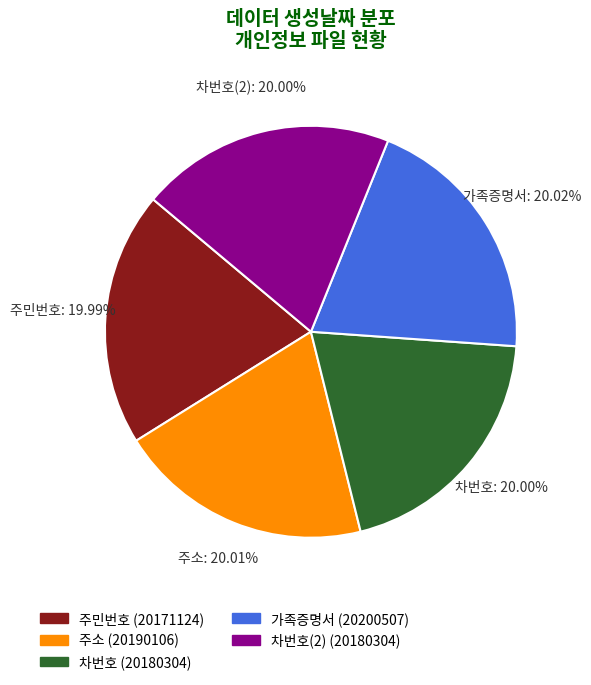

How many slices are in this pie chart?

5